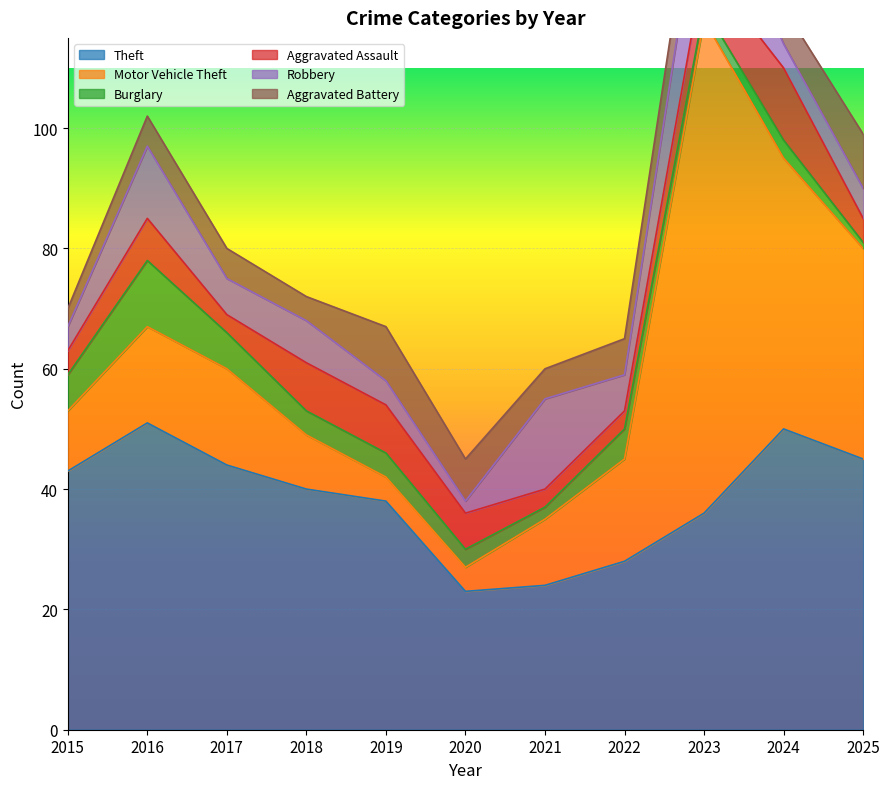

The value of Aggravated Battery at 2015 is 3. True or false?

True